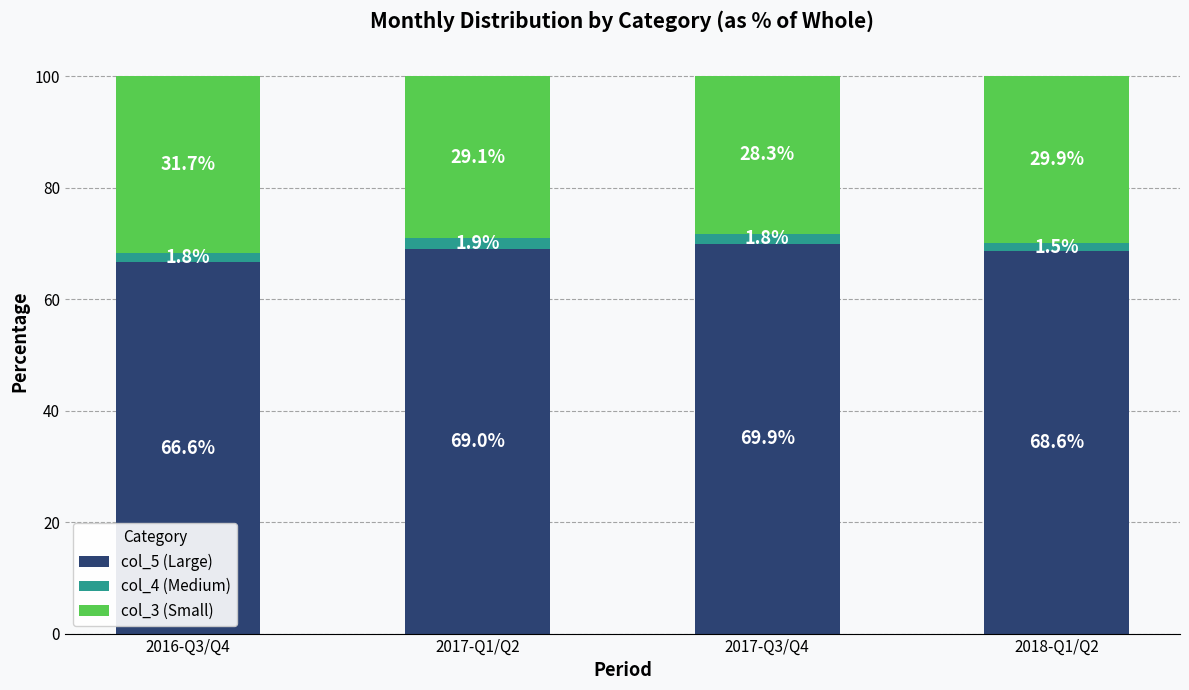

The col_5 (Large) series shows 100.1 at 2018-Q1/Q2. True or false?

False